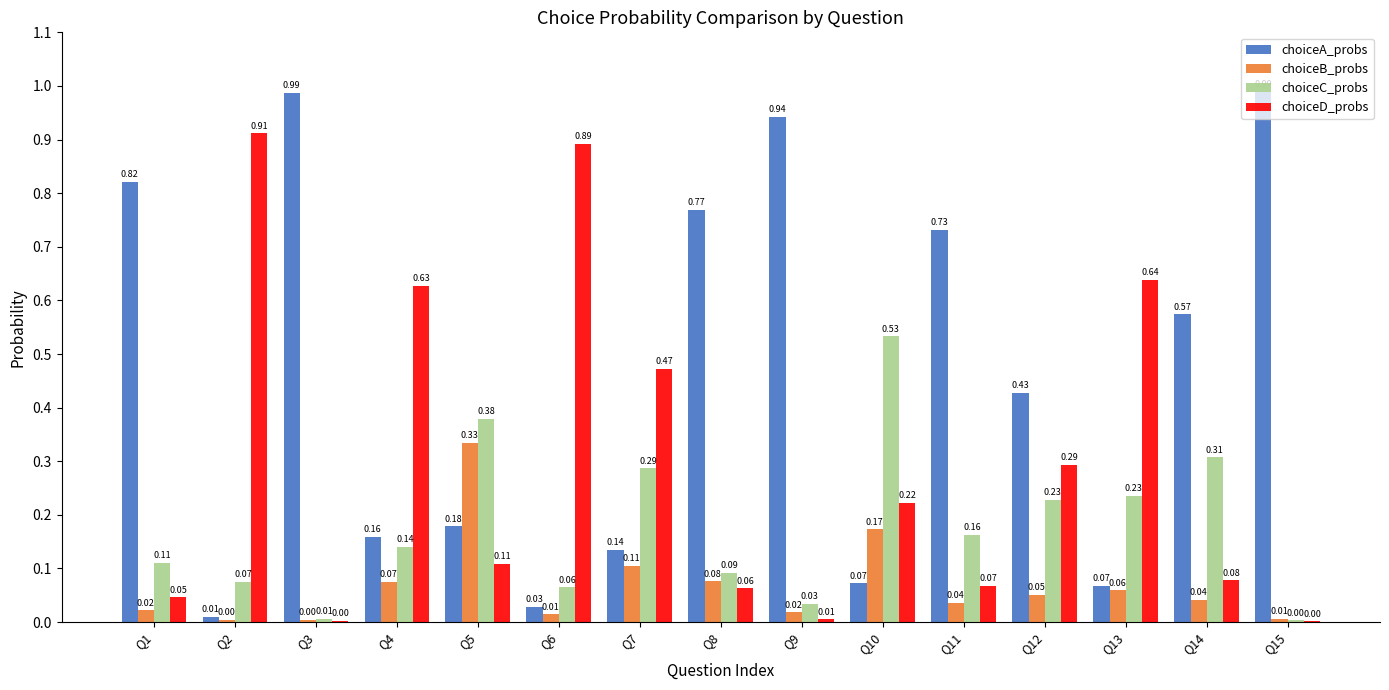

Which series has the largest total across all categories?

choiceA_probs